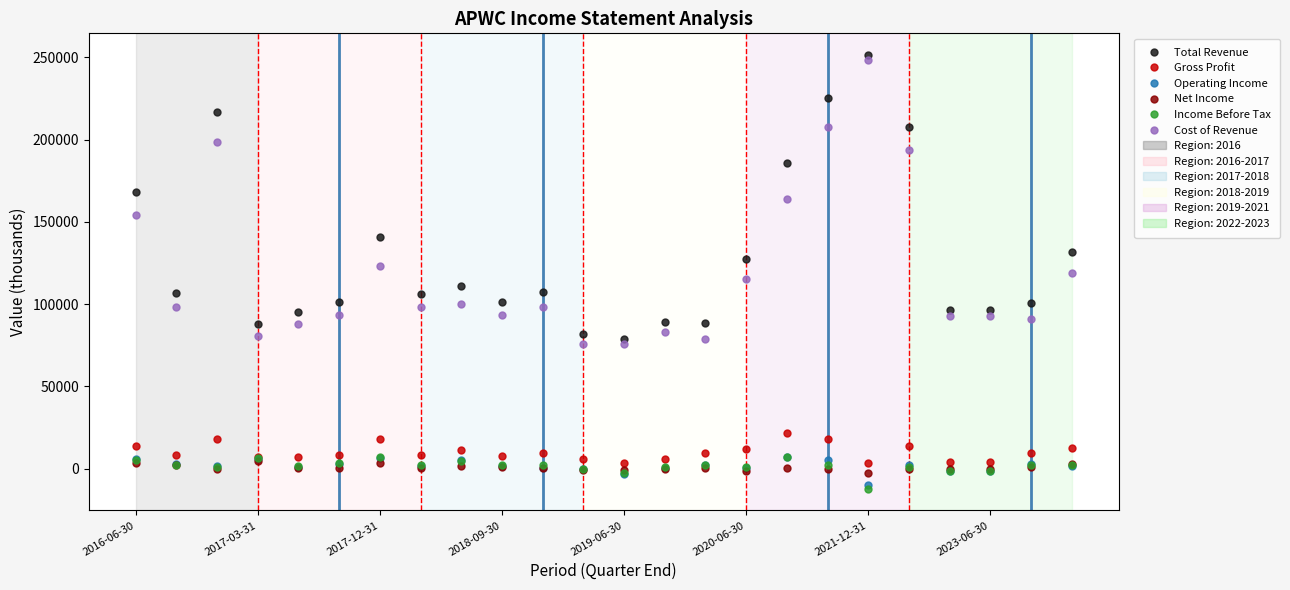

True or false: Net Income and Cost of Revenue intersect in this chart.

False